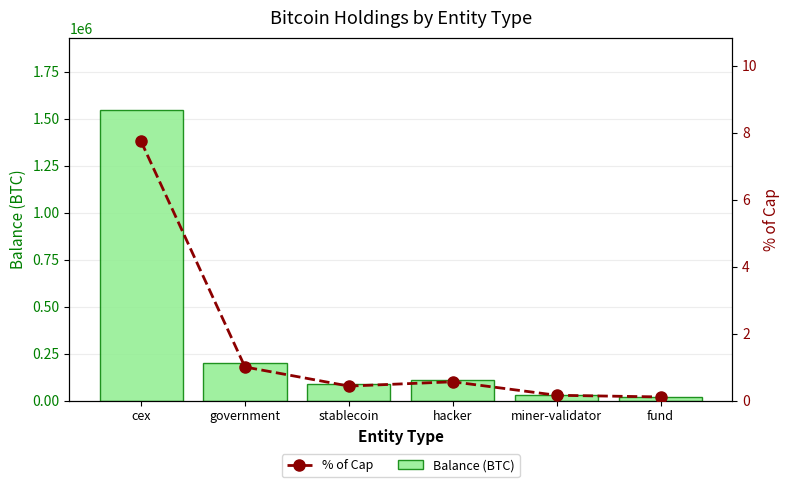

Count the number of categories in the chart.

6